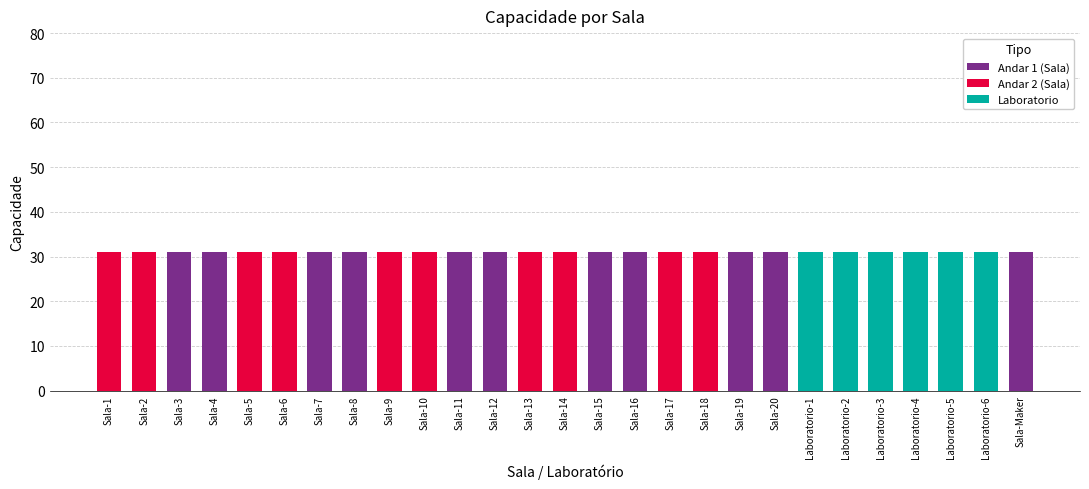

The Andar 1 (Sala) series shows -21 at Sala-13. True or false?

False